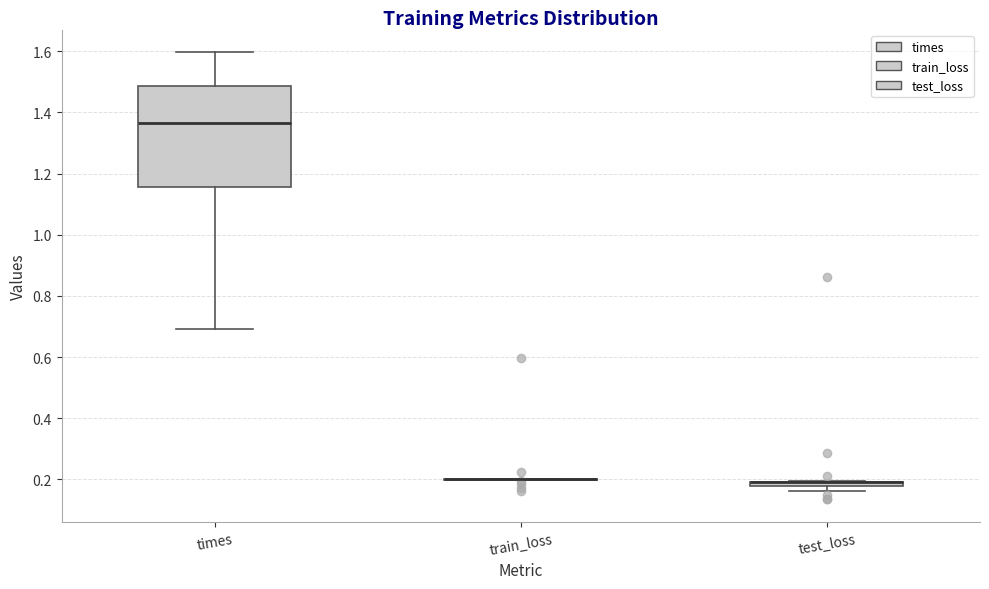

Comparing the boxes themselves (not the whiskers), which one is the tallest?

times